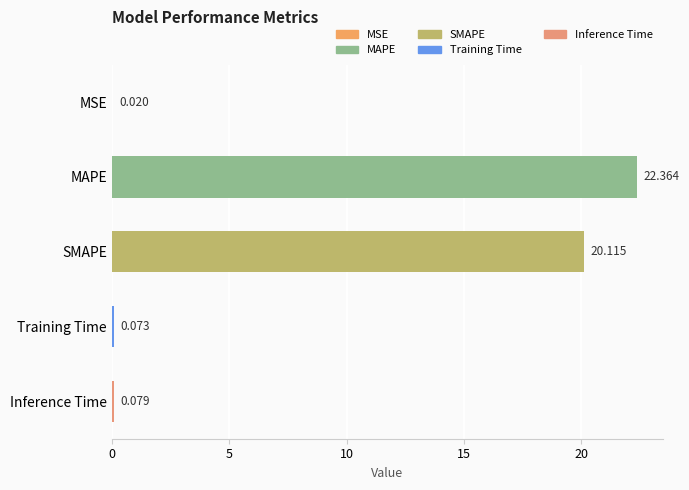

Where is the data nearest to the value 11?

SMAPE